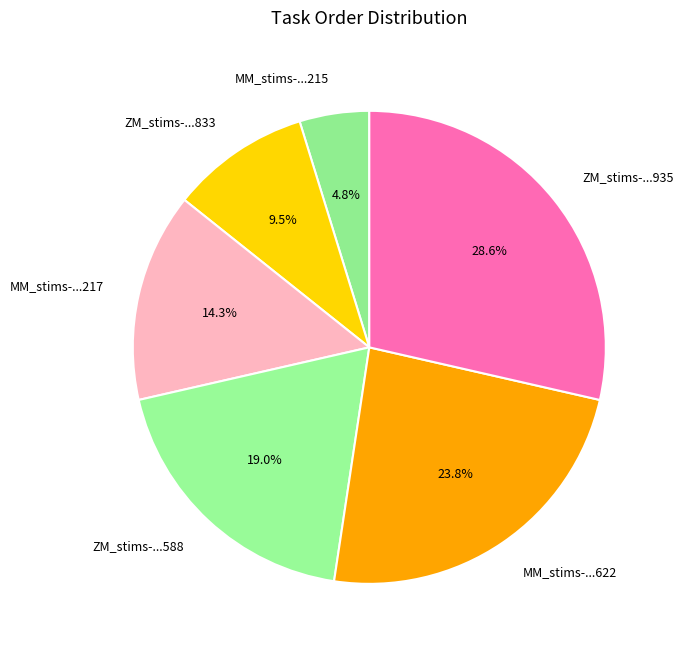

Approximately how many times larger is the value at ZM_stims-...833 compared to ZM_stims-...935?

0.3